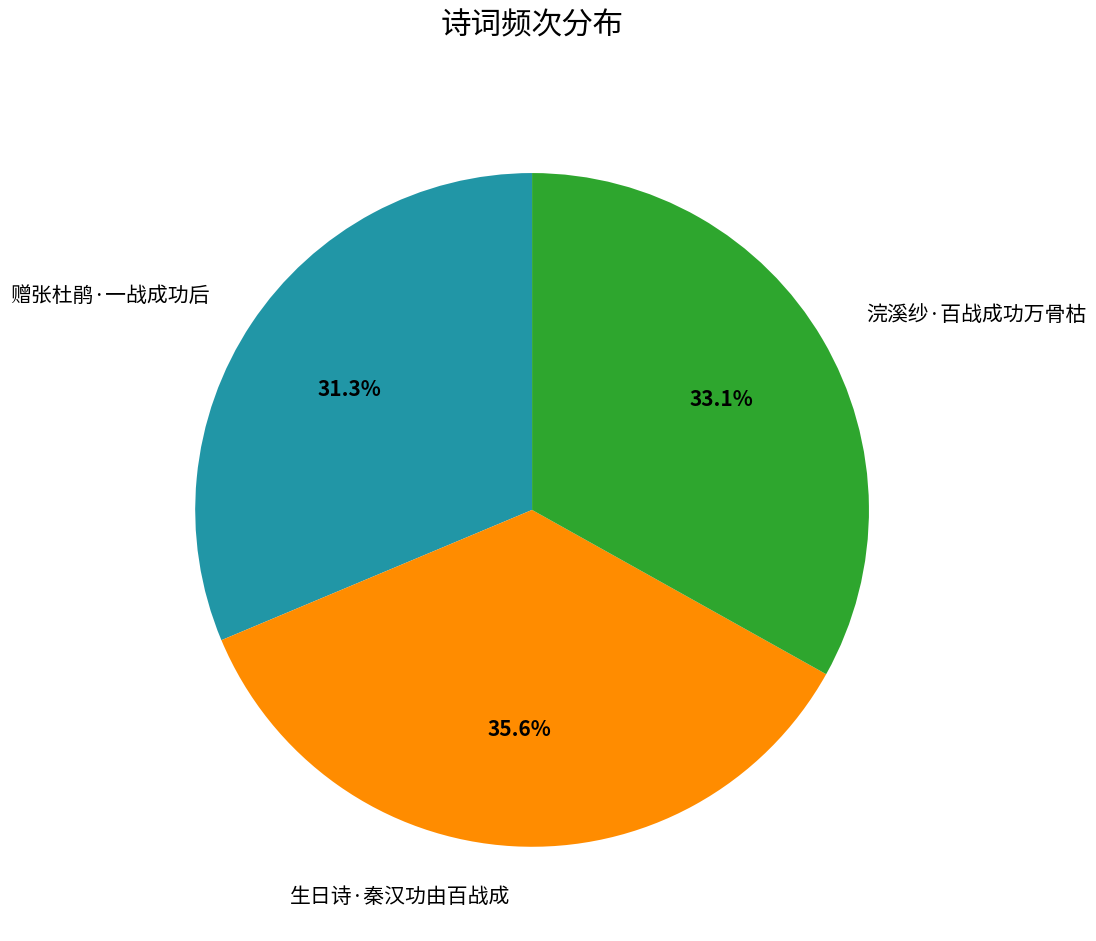

Is it true that 浣溪纱·百战成功万骨枯 is 33% of the pie?

True